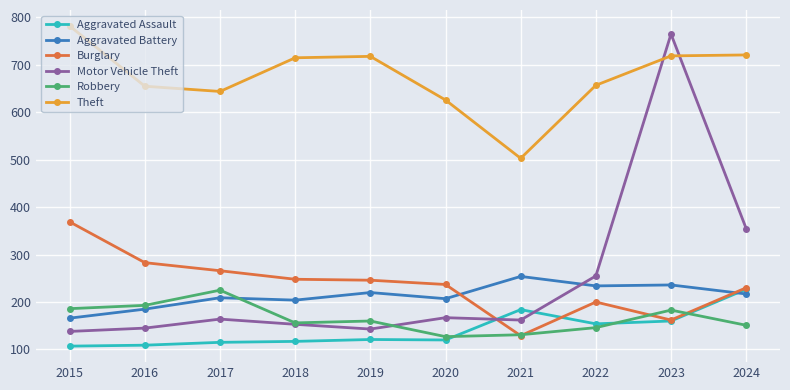

At how many categories does at least one series exceed 555?

9